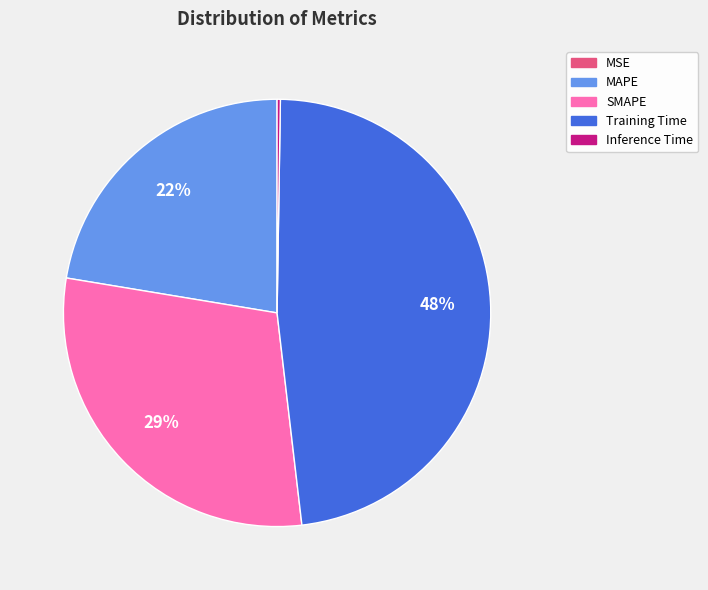

To the nearest percent, what is the difference between the MAPE and Training Time slice percentages?

26%